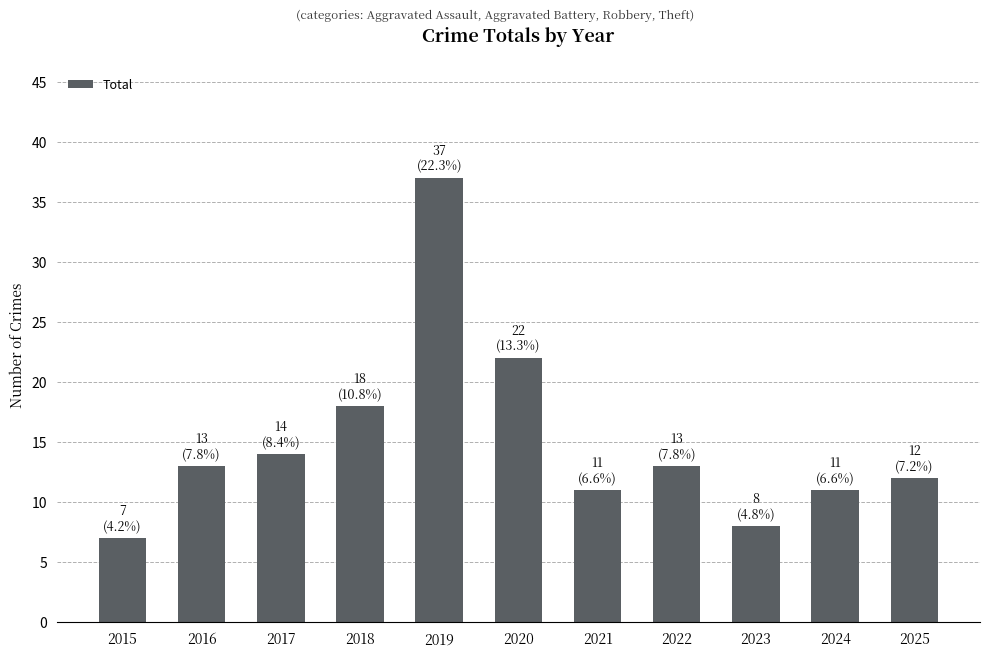

Reading right to left, extract all data points from this chart.

2025=12	2024=11	2023=8	2022=13	2021=11	2020=22	2019=37	2018=18	2017=14	2016=13	2015=7